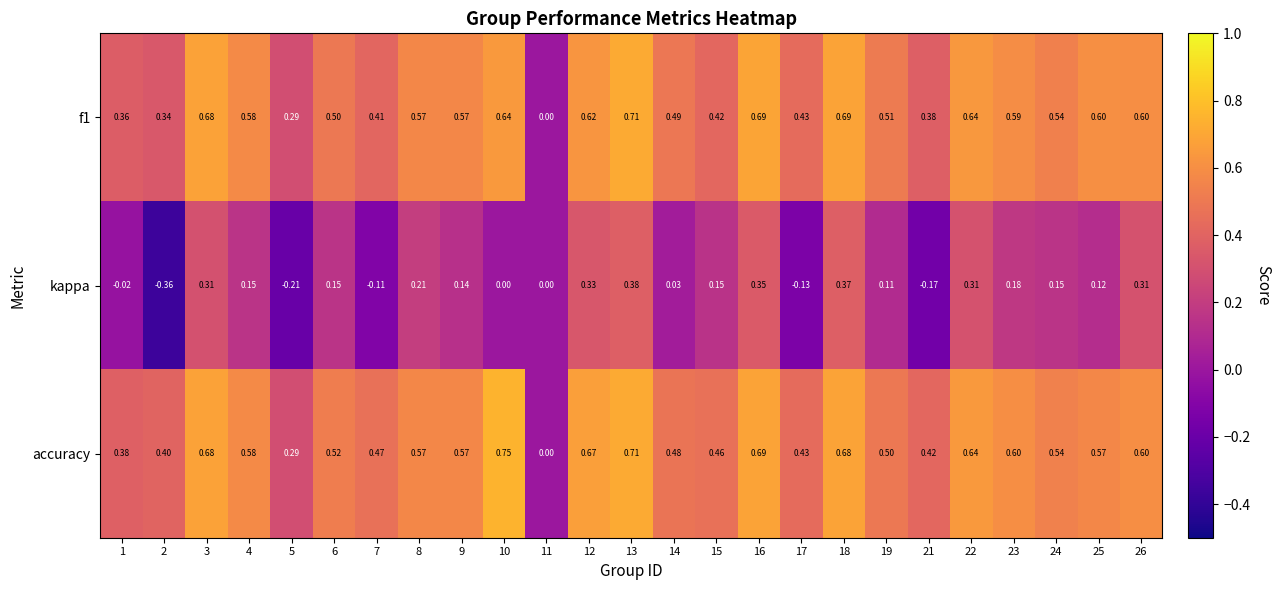

Which series changed the most between 5 and 10?

accuracy